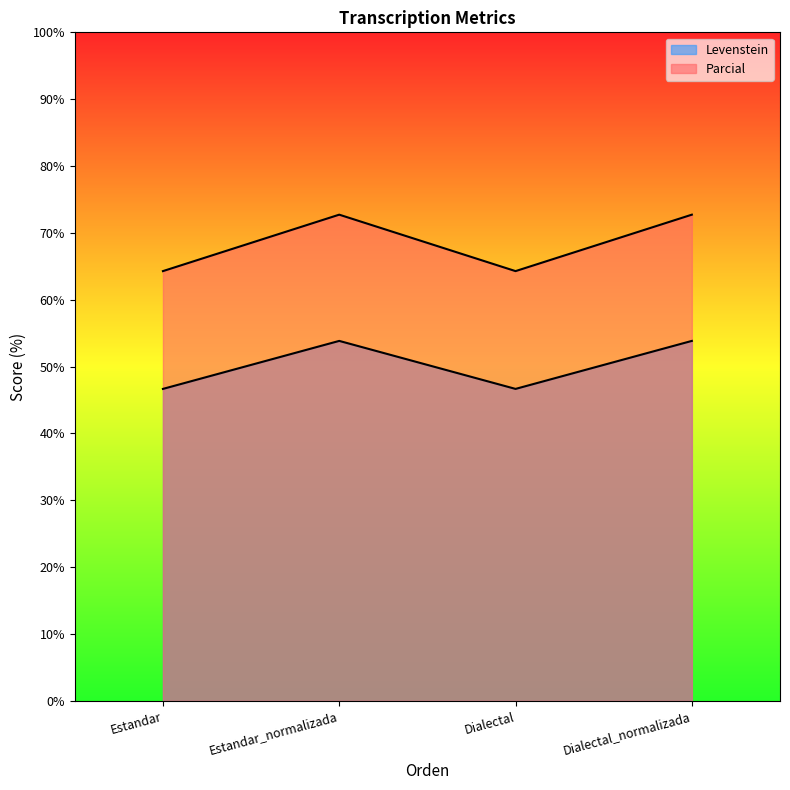

How many series are shown in this chart?

2